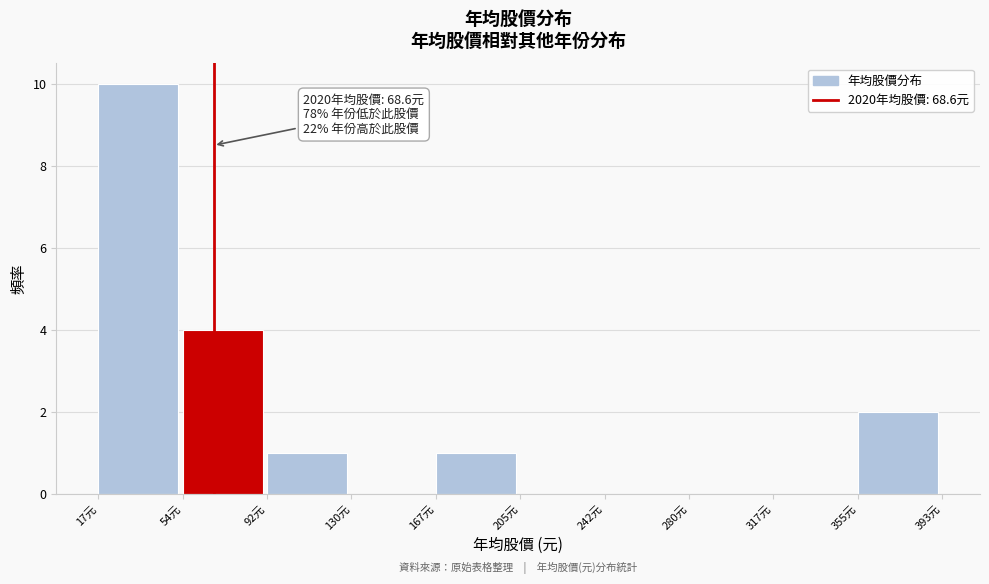

Which range on the x-axis has the tallest bar?

15 to 55